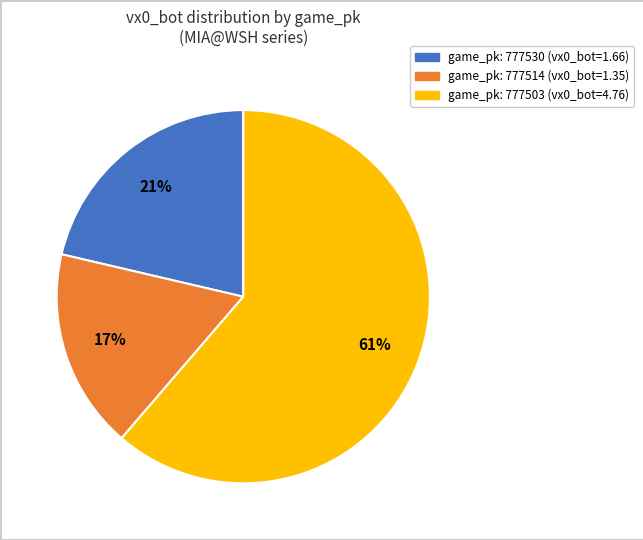

To the nearest percent, what is the difference between the largest and smallest slice percentages?

44%